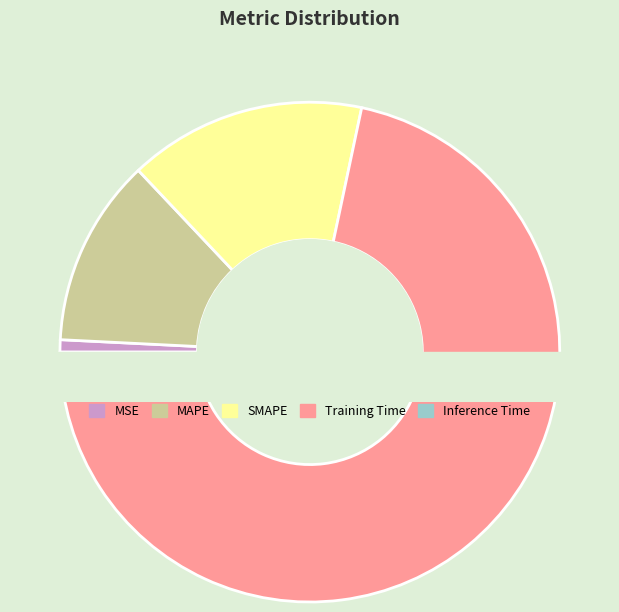

Is it true that MAPE is 12% of the pie?

True